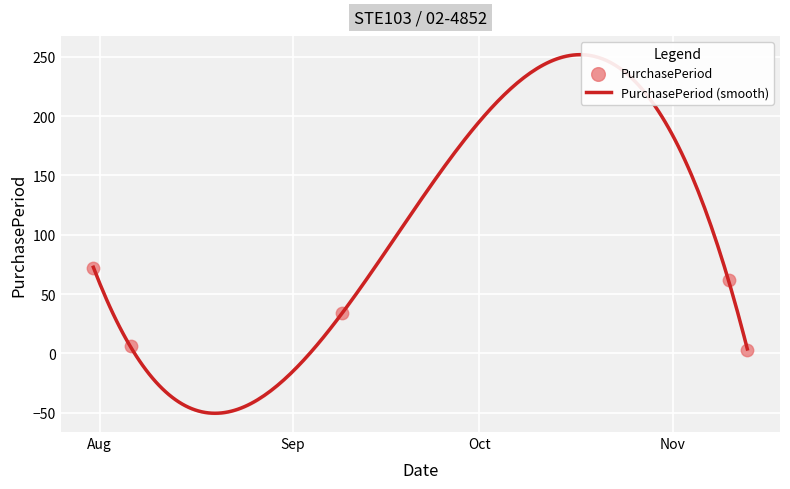

Approximately how many times larger is the value at 2015-09-09 compared to 2015-11-10?

0.5